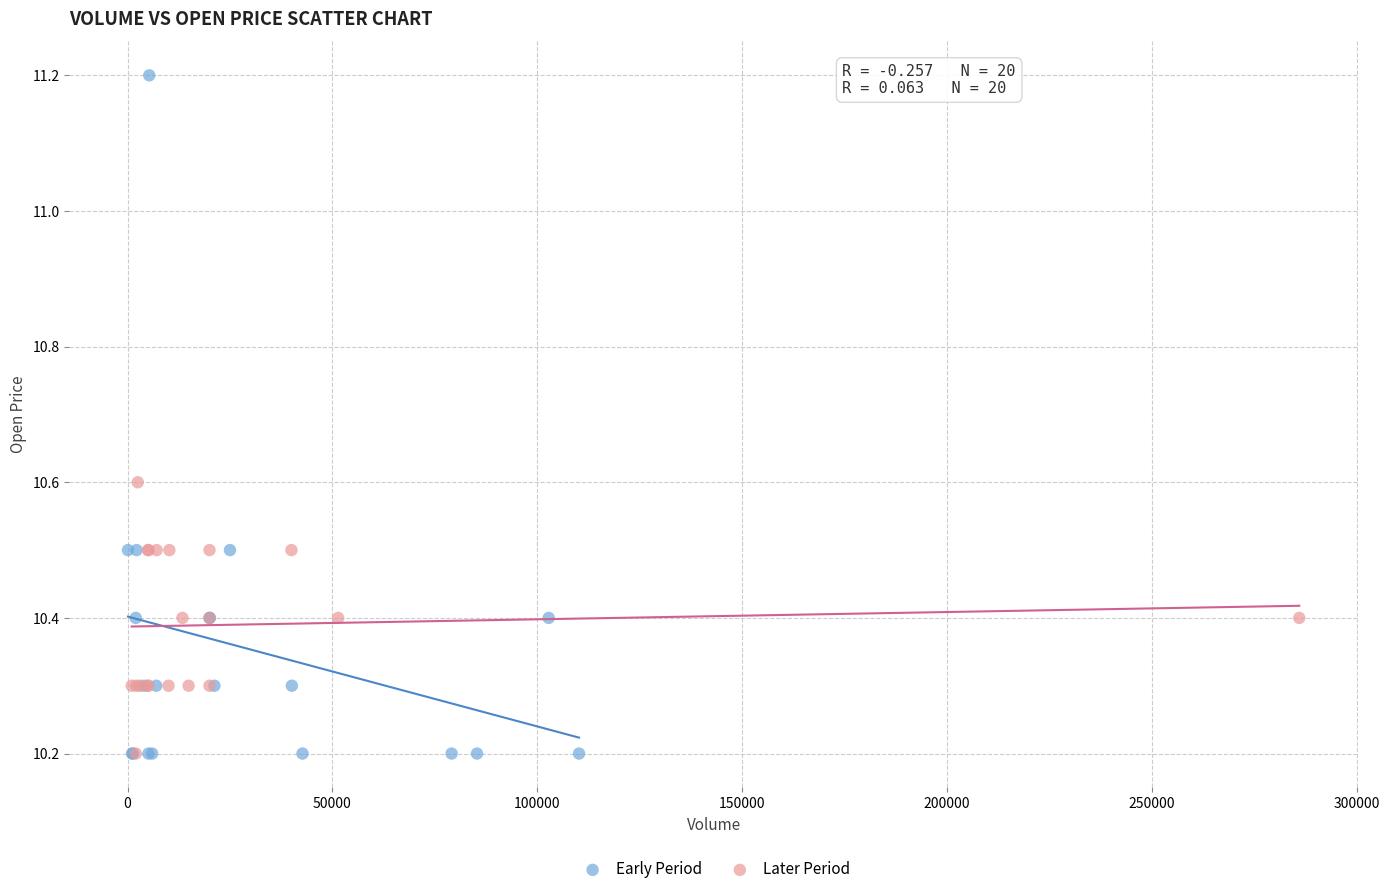

Which series has the largest Y range (max minus min)?

Early Period